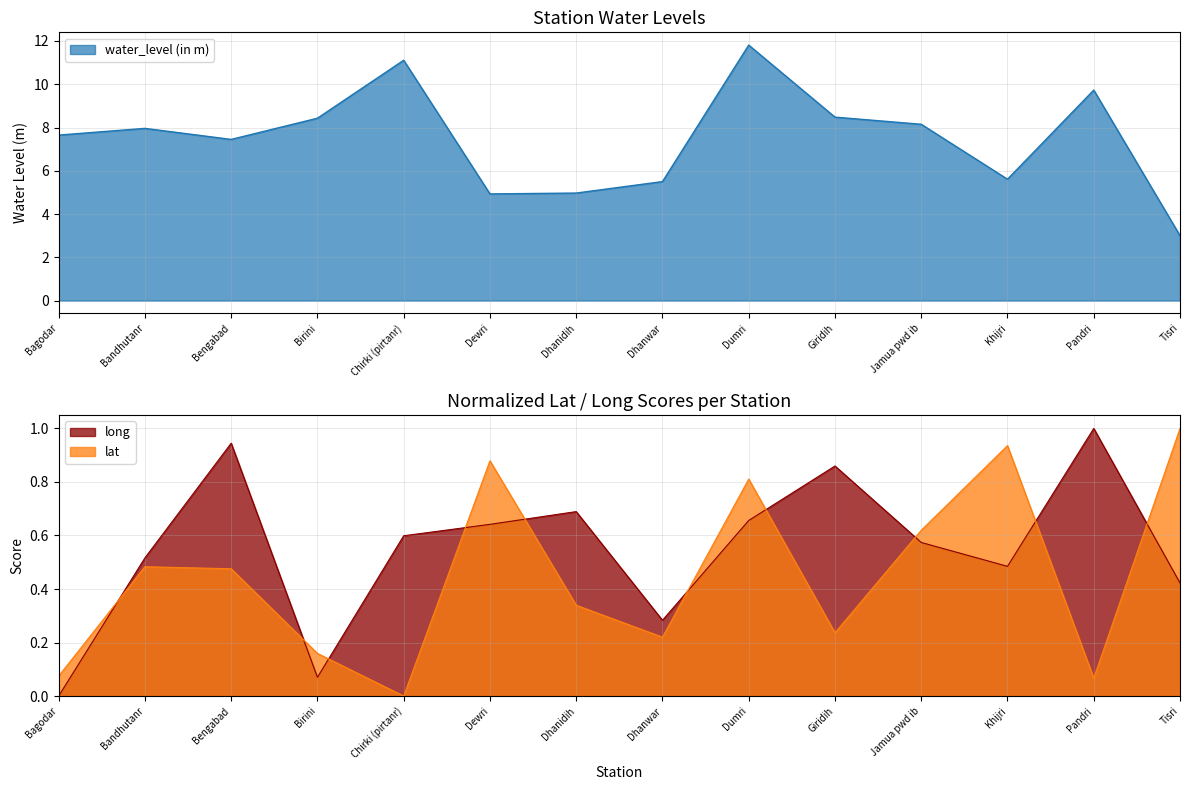

Does the chart have visible grid lines?

Yes